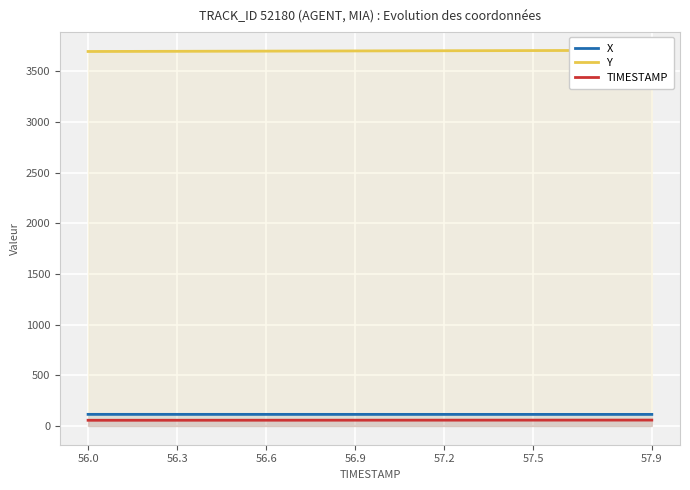

What is the sum of all X values?

2281.9